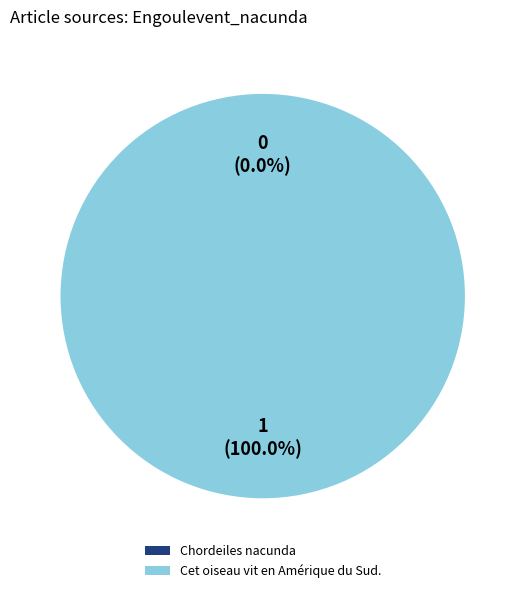

Is Cet oiseau vit en Amérique du Sud. the majority of the pie?

Yes